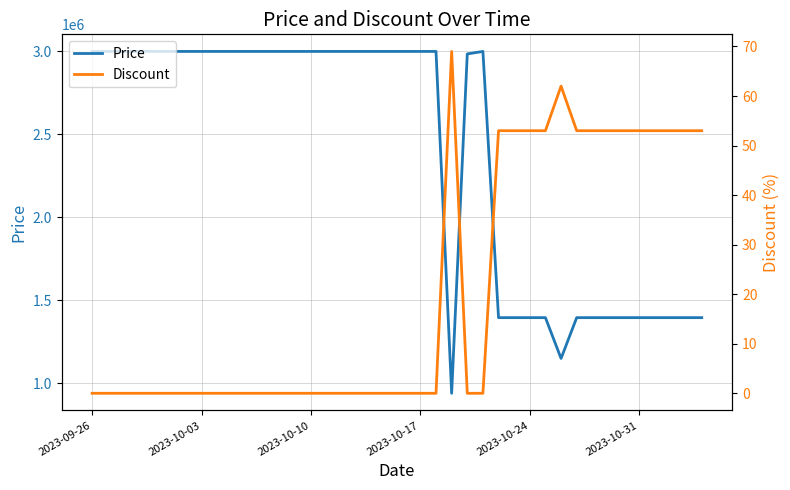

Count the number of categories in the chart.

40